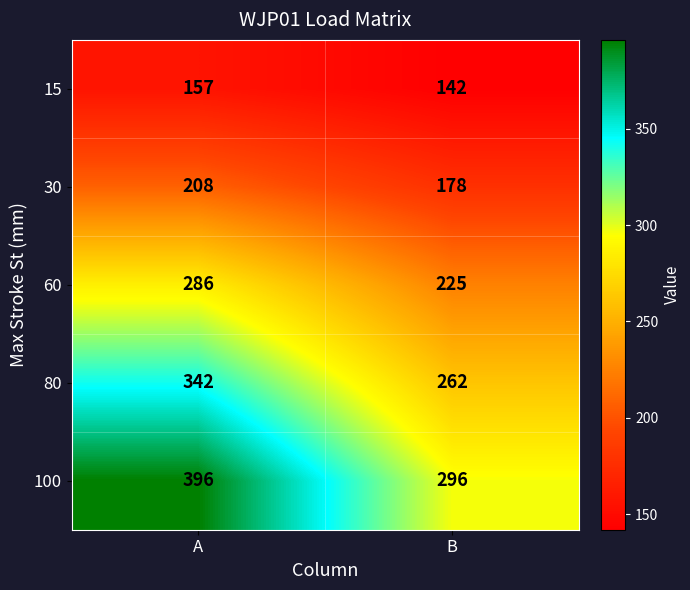

The value of 80 at A is 342. True or false?

True